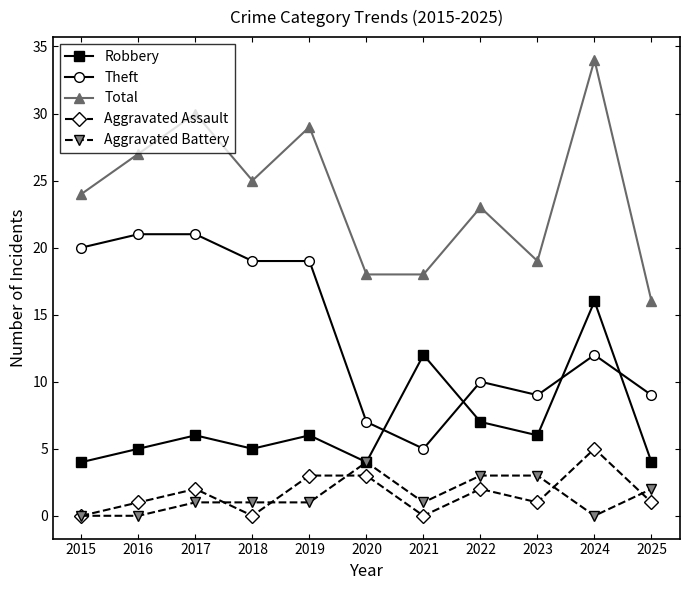

The value of Total at 2017 is 30. True or false?

True